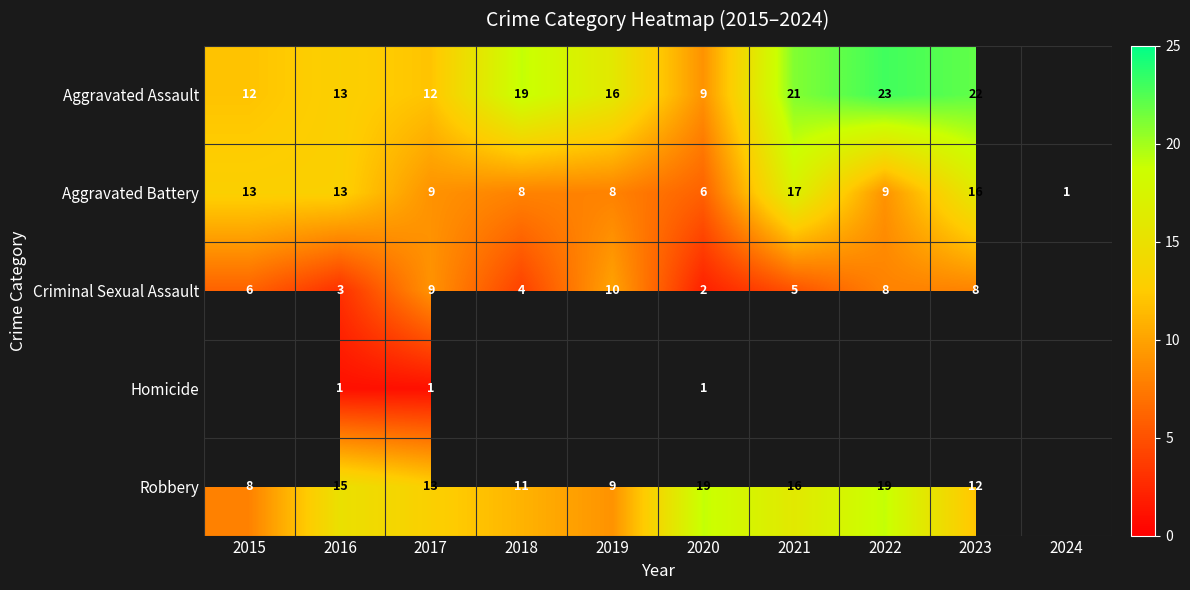

What is the sum of the Aggravated Battery values at 2016 and 2017?

22